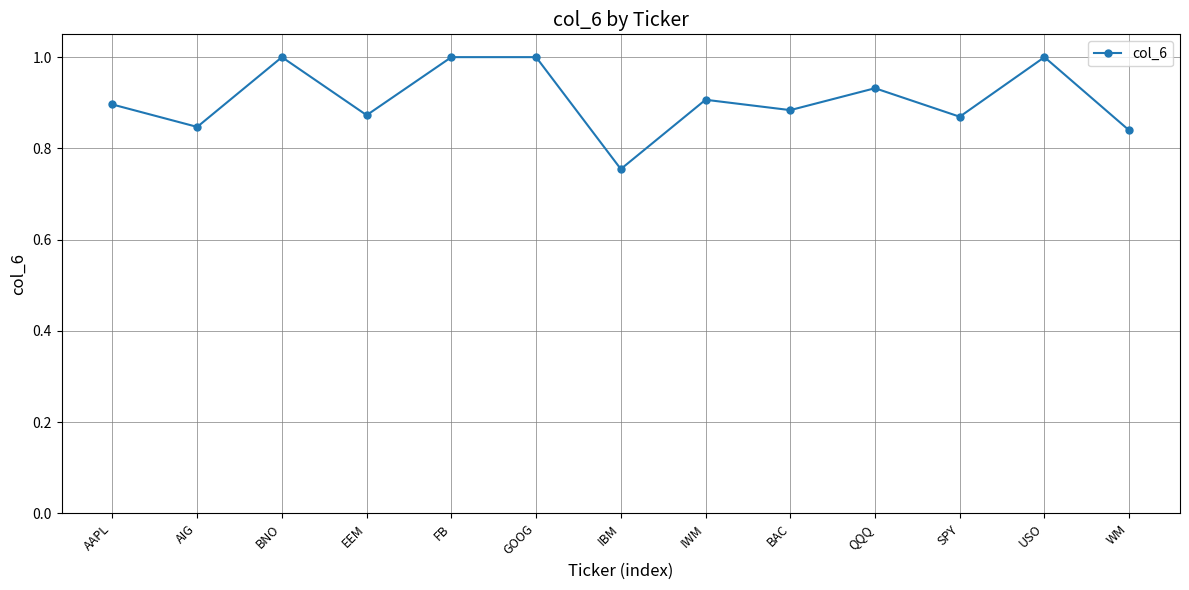

How many interior local valleys (lower than both neighbors) does the data have?

5